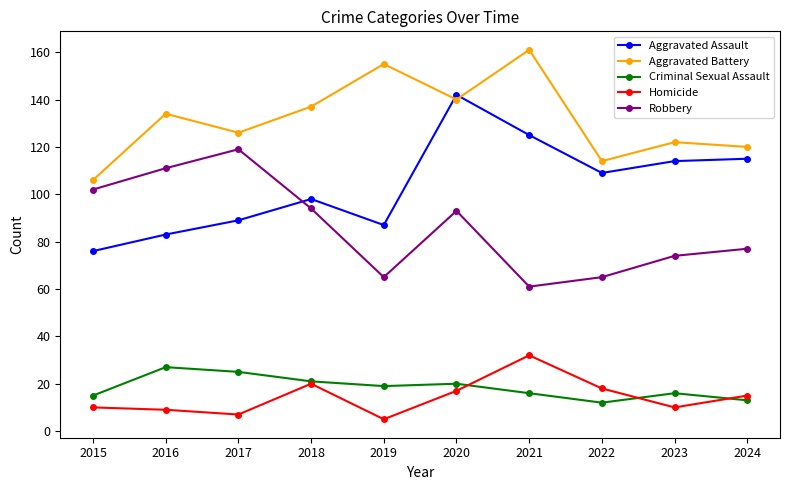

The Criminal Sexual Assault series shows 27 at 2016. True or false?

True